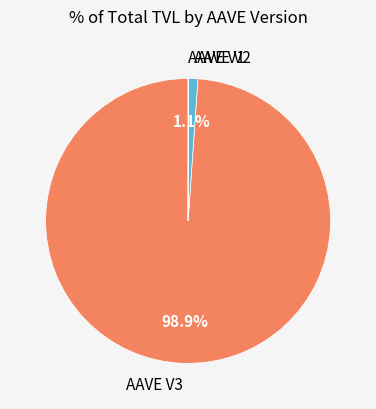

Between AAVE V3 and AAVE V2, which is larger?

AAVE V3